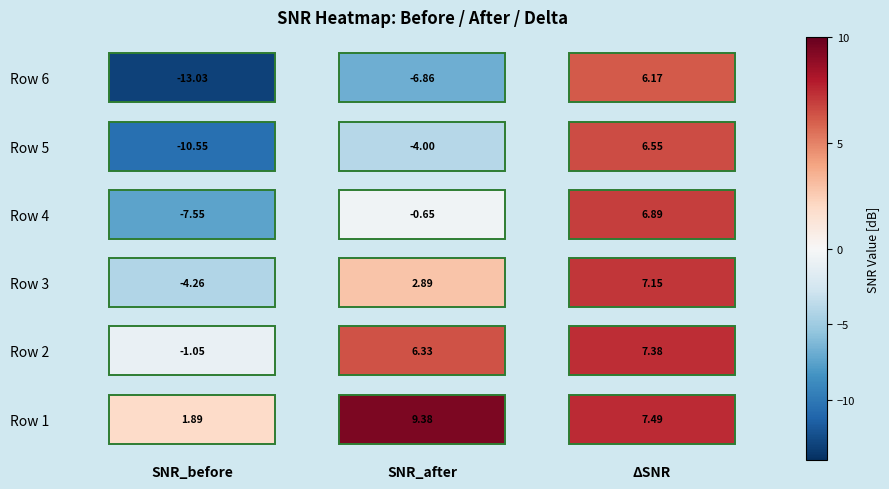

The SNR_after series shows -0.2 at 3. True or false?

False